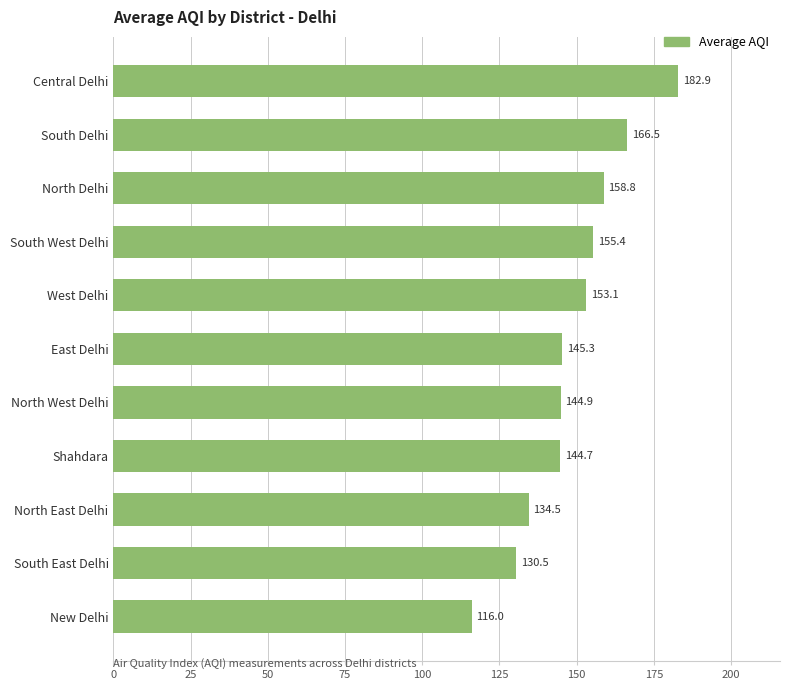

How many data points are less than 145?

5